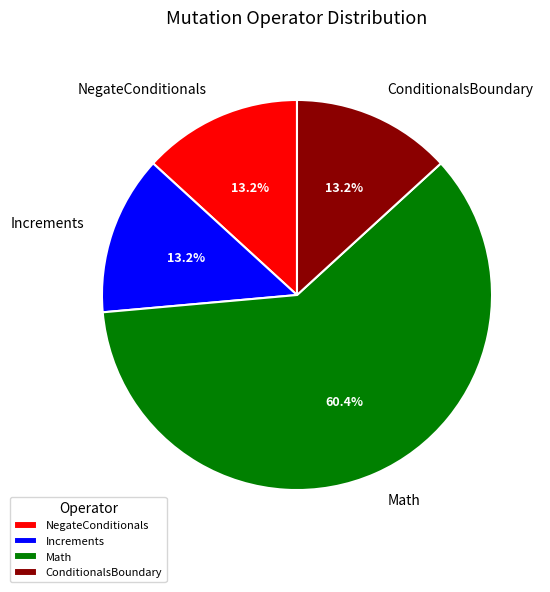

How much of the chart is everything except ConditionalsBoundary?

86.8%